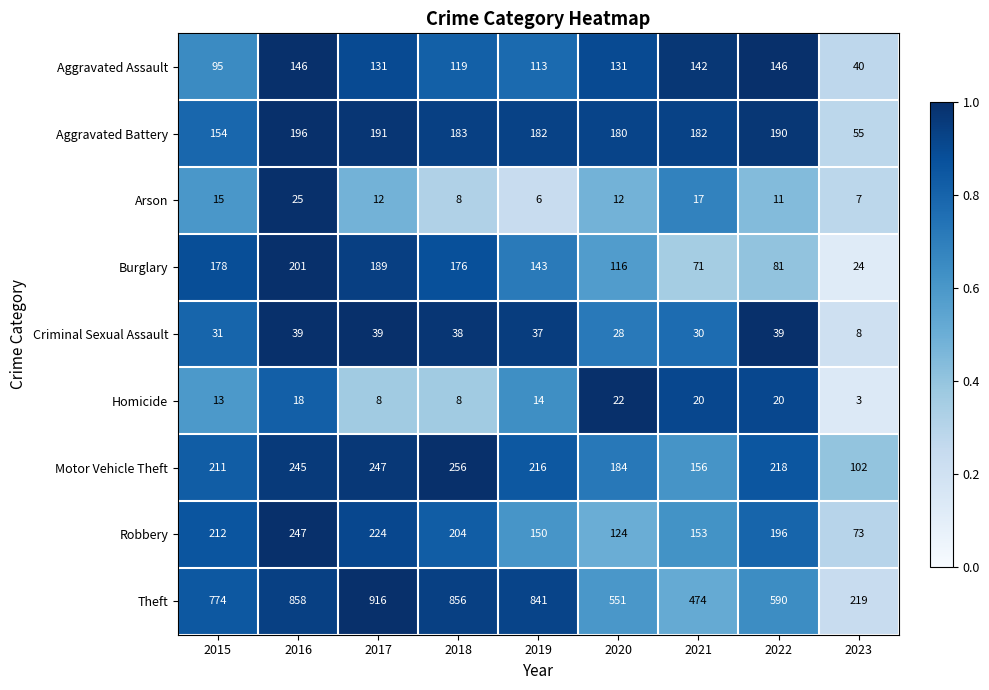

What is the average value of the Aggravated Battery series?

168